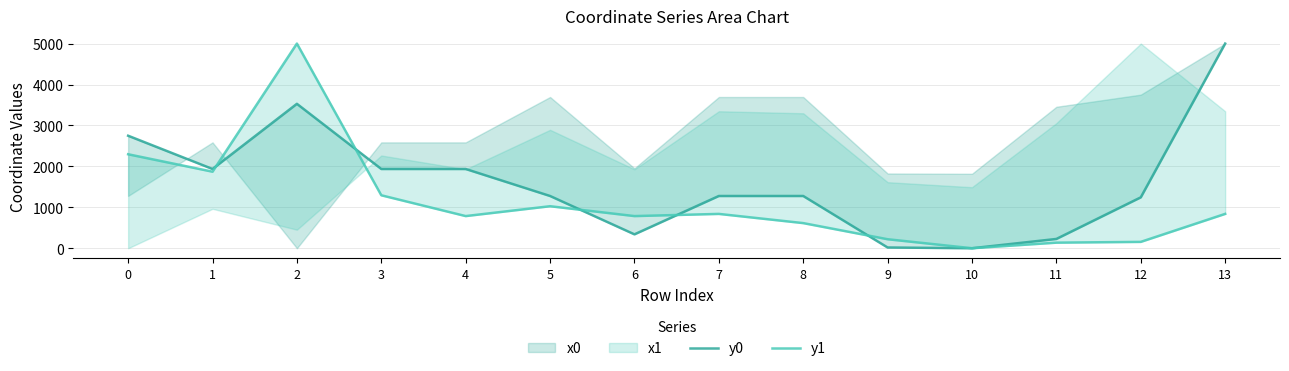

In y1, how many points are higher than both neighbors (excluding endpoints)?

3